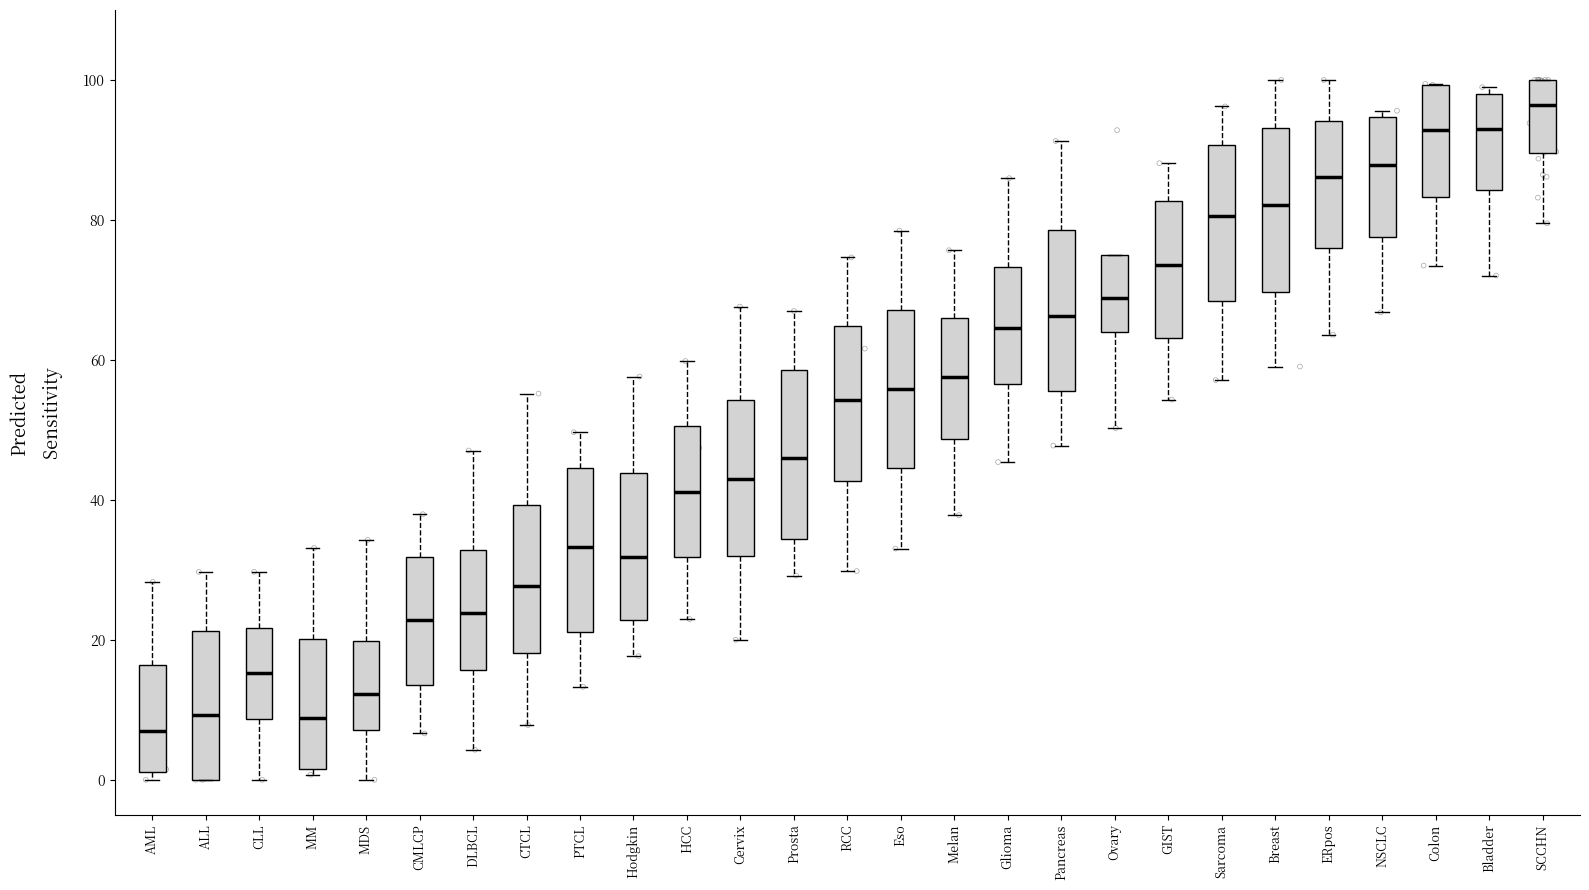

Reading left to right, transcribe this box plot: for each box, give where its median line is, the range the box spans, and where its two whiskers end, as read against the y-axis. The values are not printed on the chart, so give them approximately, as read against the axis.

AML: median 6, box 2 to 16, whiskers 0 to 28
ALL: median 10, box 0 to 22, whiskers 0 to 30
CLL: median 16, box 8 to 22, whiskers 0 to 30
MM: median 8, box 2 to 20, whiskers 0 to 34
MDS: median 12, box 8 to 20, whiskers 0 to 34
CMLCP: median 22, box 14 to 32, whiskers 6 to 38
DLBCL: median 24, box 16 to 32, whiskers 4 to 48
CTCL: median 28, box 18 to 40, whiskers 8 to 56
PTCL: median 34, box 22 to 44, whiskers 14 to 50
Hodgkin: median 32, box 22 to 44, whiskers 18 to 58
HCC: median 42, box 32 to 50, whiskers 22 to 60
Cervix: median 42, box 32 to 54, whiskers 20 to 68
Prosta: median 46, box 34 to 58, whiskers 30 to 66
RCC: median 54, box 42 to 64, whiskers 30 to 74
Eso: median 56, box 44 to 68, whiskers 34 to 78
Melan: median 58, box 48 to 66, whiskers 38 to 76
Glioma: median 64, box 56 to 74, whiskers 46 to 86
Pancreas: median 66, box 56 to 78, whiskers 48 to 92
Ovary: median 68, box 64 to 74, whiskers 50 to 74
GIST: median 74, box 64 to 82, whiskers 54 to 88
Sarcoma: median 80, box 68 to 90, whiskers 58 to 96
Breast: median 82, box 70 to 94, whiskers 60 to 100
ERpos: median 86, box 76 to 94, whiskers 64 to 100
NSCLC: median 88, box 78 to 94, whiskers 66 to 96
Colon: median 92, box 84 to 100, whiskers 74 to 100
Bladder: median 92, box 84 to 98, whiskers 72 to 98 (just above the box's upper edge)
SCCHN: median 96, box 90 to 100, whiskers 80 to 100